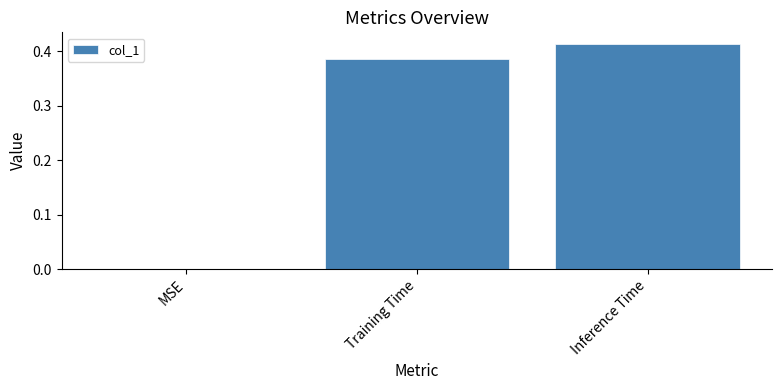

What is the change in value from MSE to Training Time?

+0.4